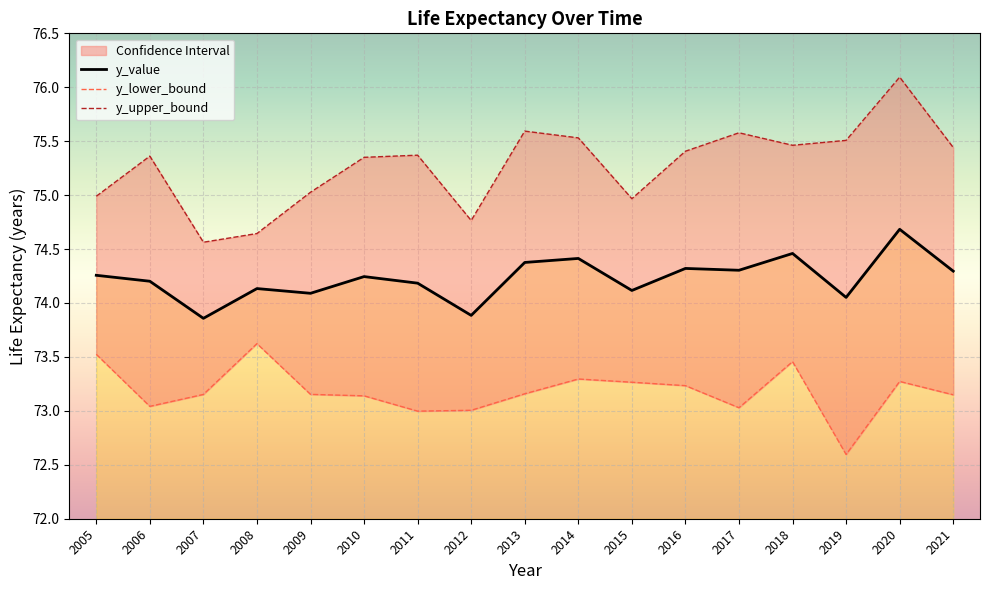

Between 2017 and 2011, which is larger?

2017